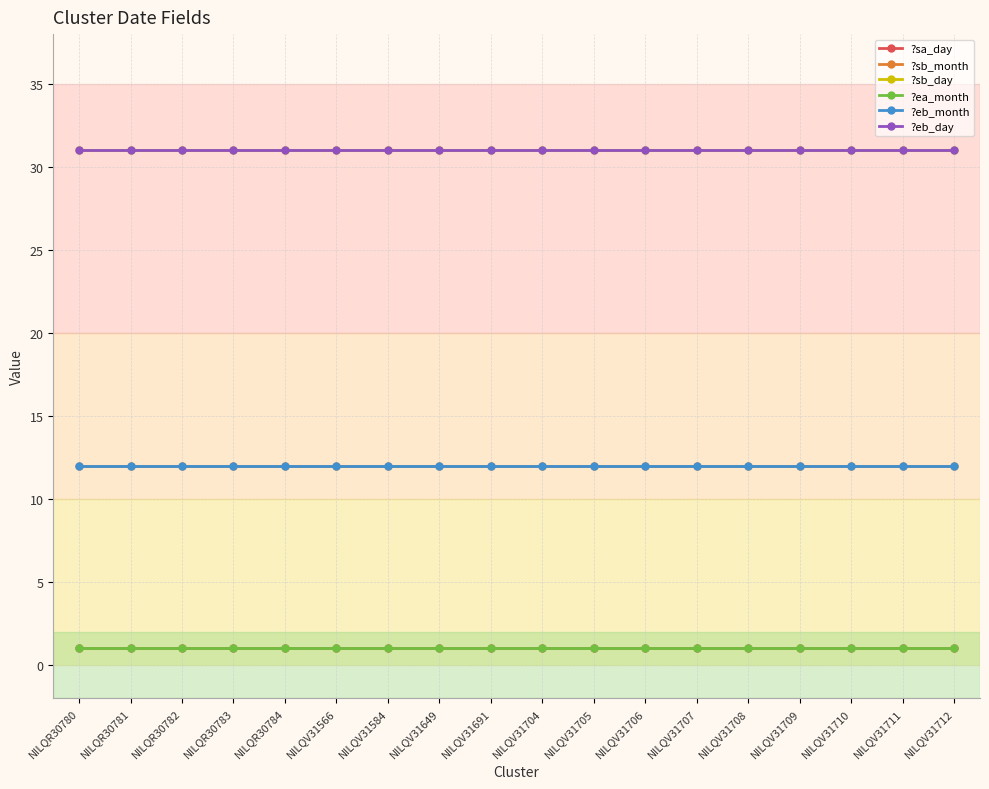

At which label does ?sa_day reach its peak?

NILQR30780